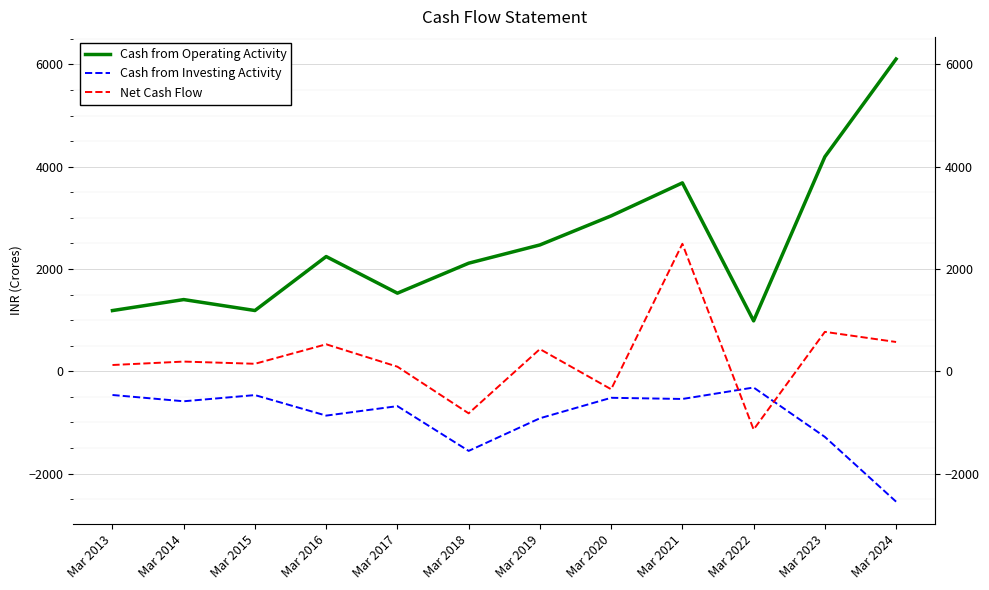

Where is Cash from Operating Activity nearest to the value 3545?

Mar 2021